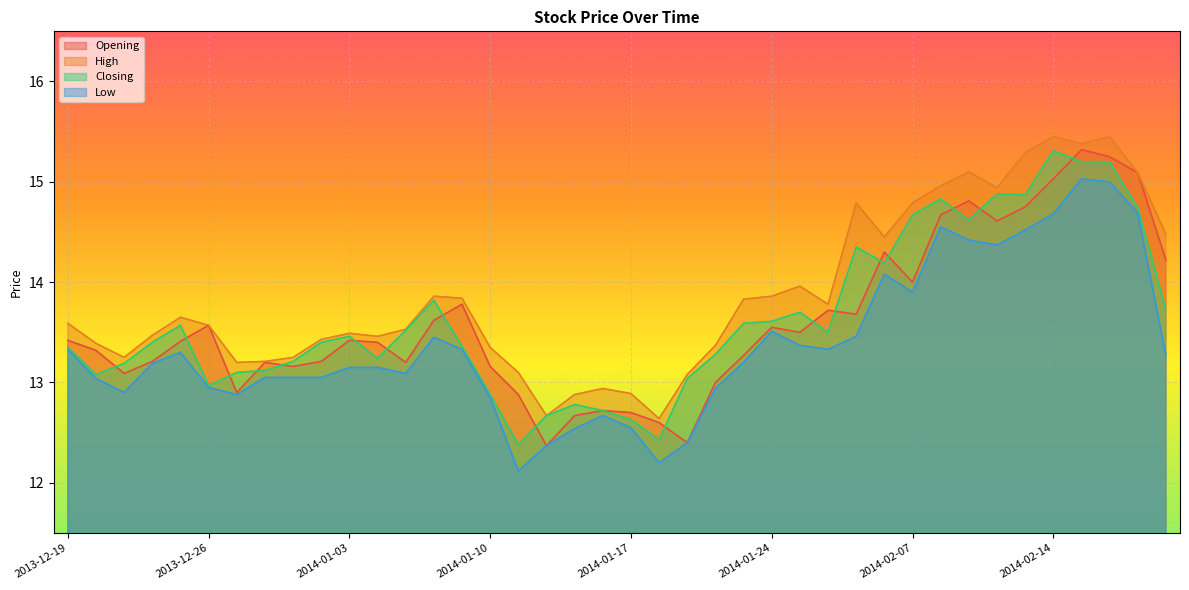

How many lines are shown in the chart?

4